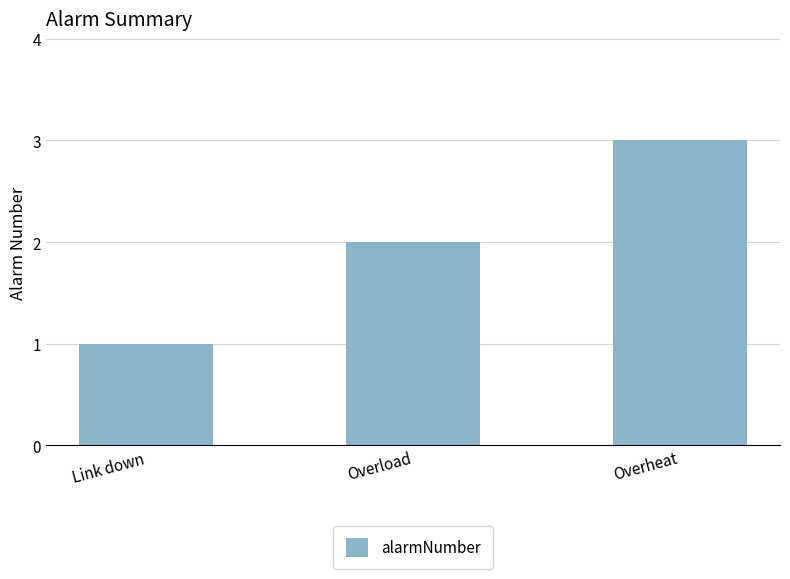

Is it true that the value at Link down is 1?

True